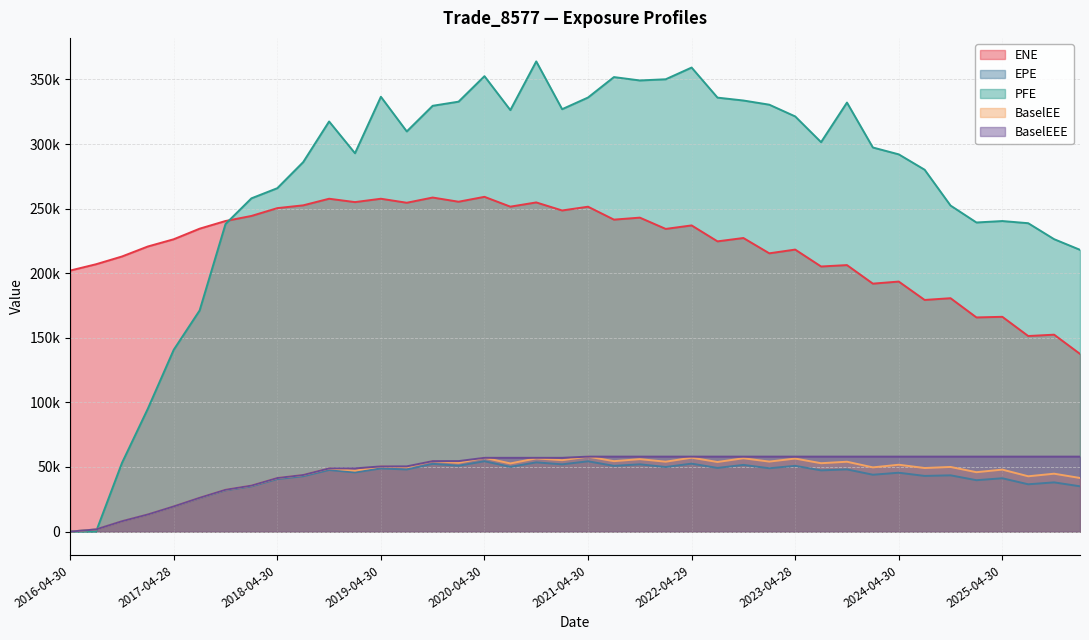

Between 2017-07-31 and 2022-10-31, which series saw the biggest shift?

PFE